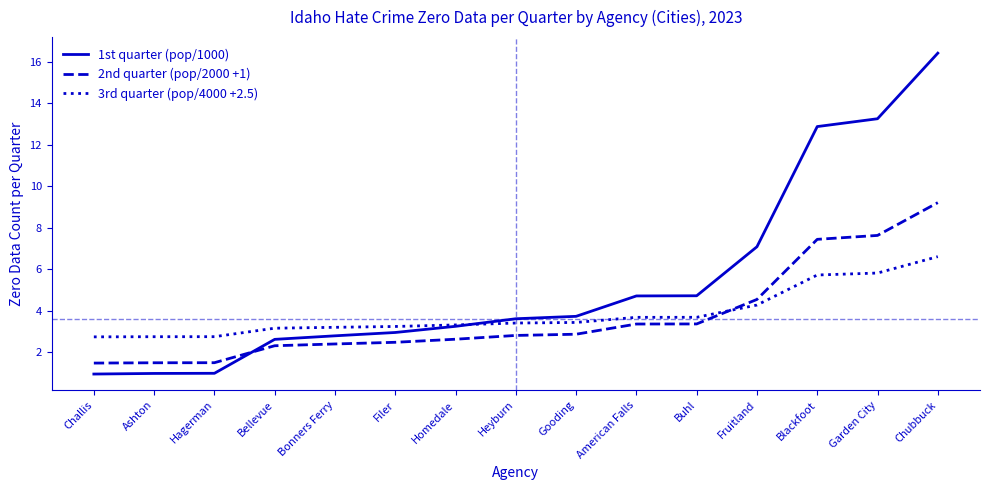

The 1st quarter (pop/1000) series shows 1.3 at Bonners Ferry. True or false?

False